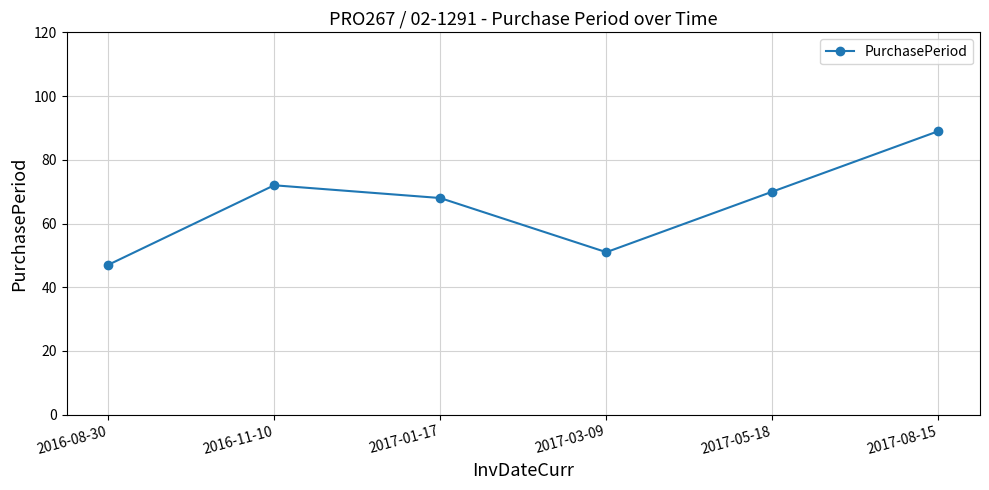

What is the value of the 3rd point from the left?

68